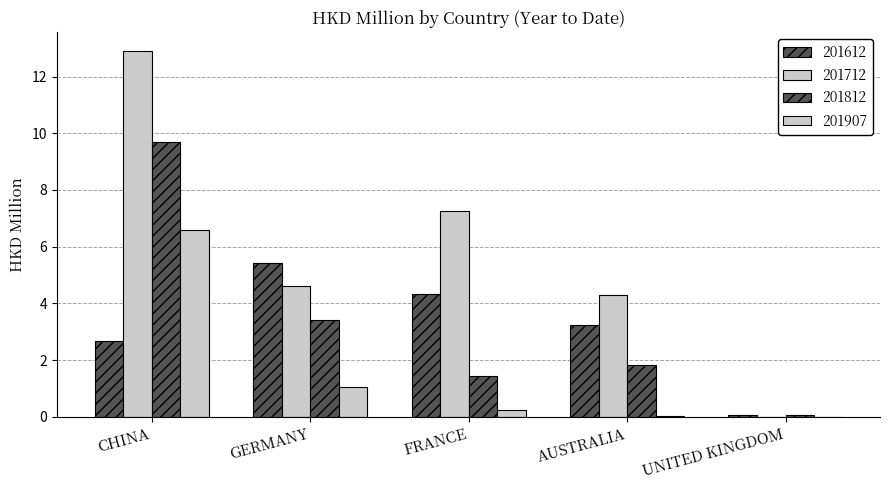

Reading left to right, list all the values displayed in this chart.

201612: 2.7	5.4	4.3	3.3	0.1
201712: 12.9	4.6	7.2	4.3	0.0
201812: 9.7	3.4	1.4	1.8	0.1
201907: 6.6	1.1	0.3	0.0	0.0